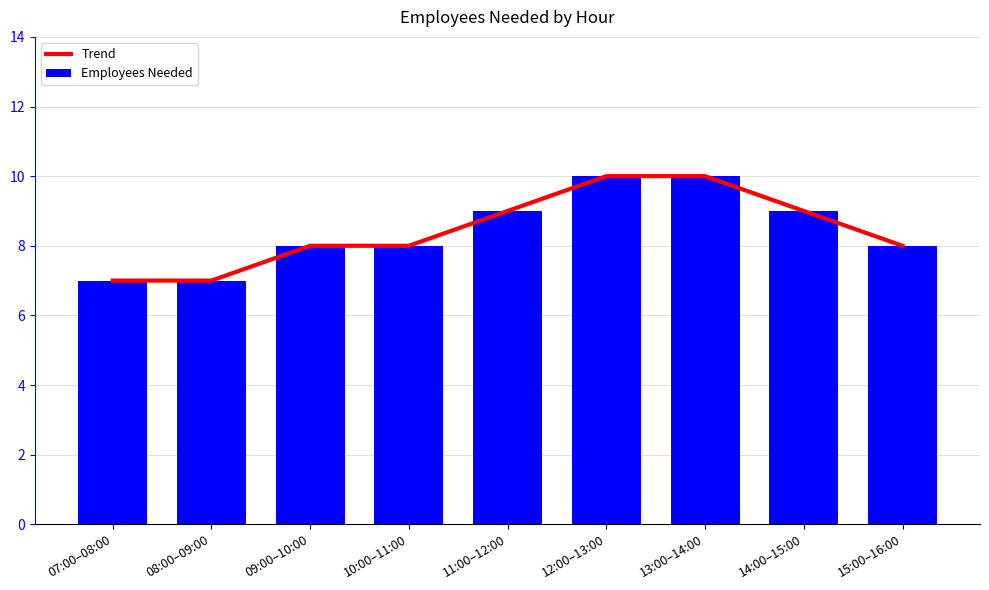

Rank the series at 14:00–15:00 from highest to lowest value.

Trend, Employees Needed